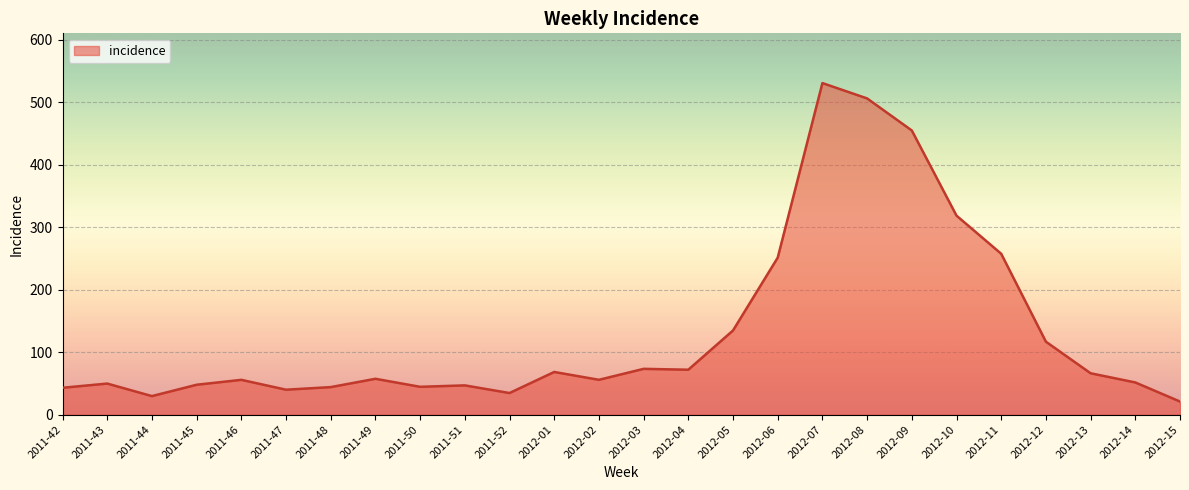

Approximately how many times larger is the value at 2012-09 compared to 2012-15?

21.7